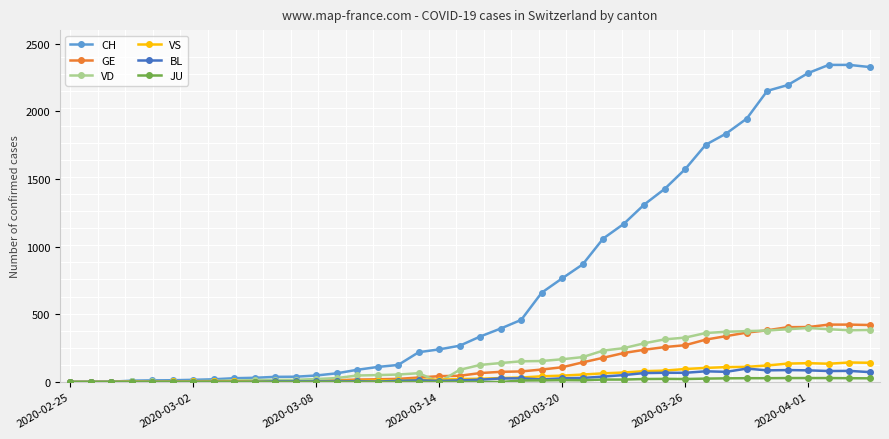

What are all the series names shown in the legend?

CH, GE, VD, VS, BL, JU